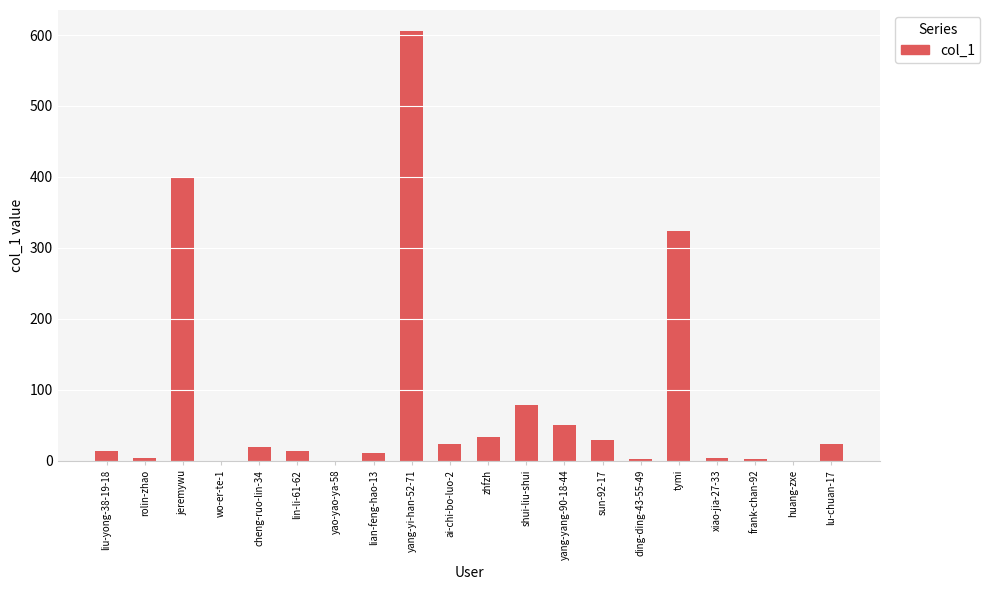

Count the number of categories in the chart.

20